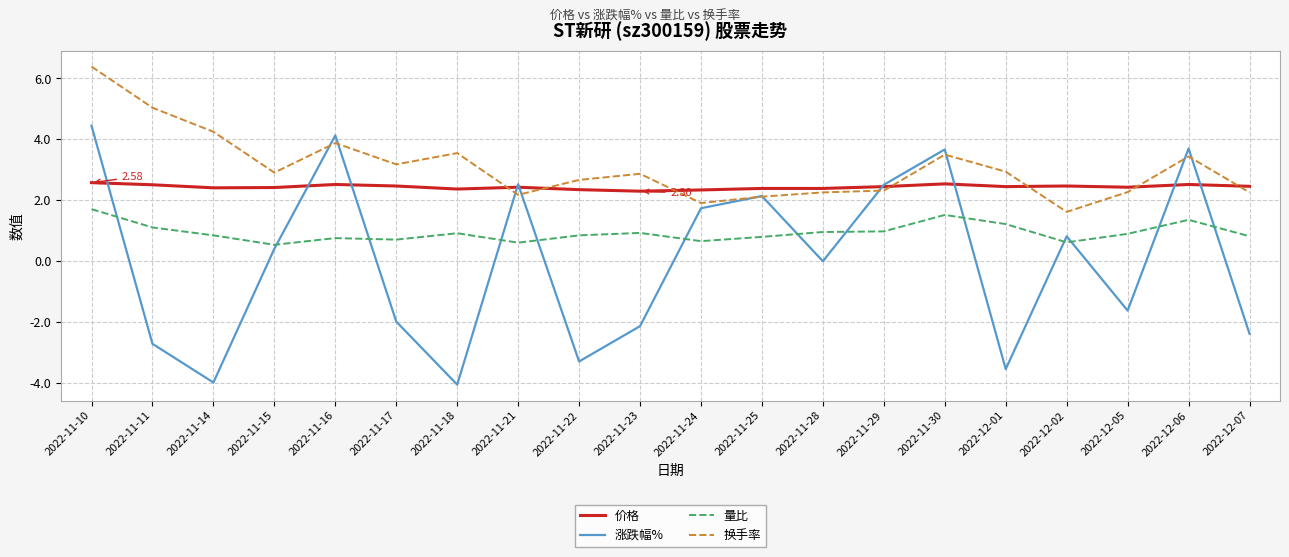

What is the difference between the highest and lowest values at 2022-12-07?

4.8